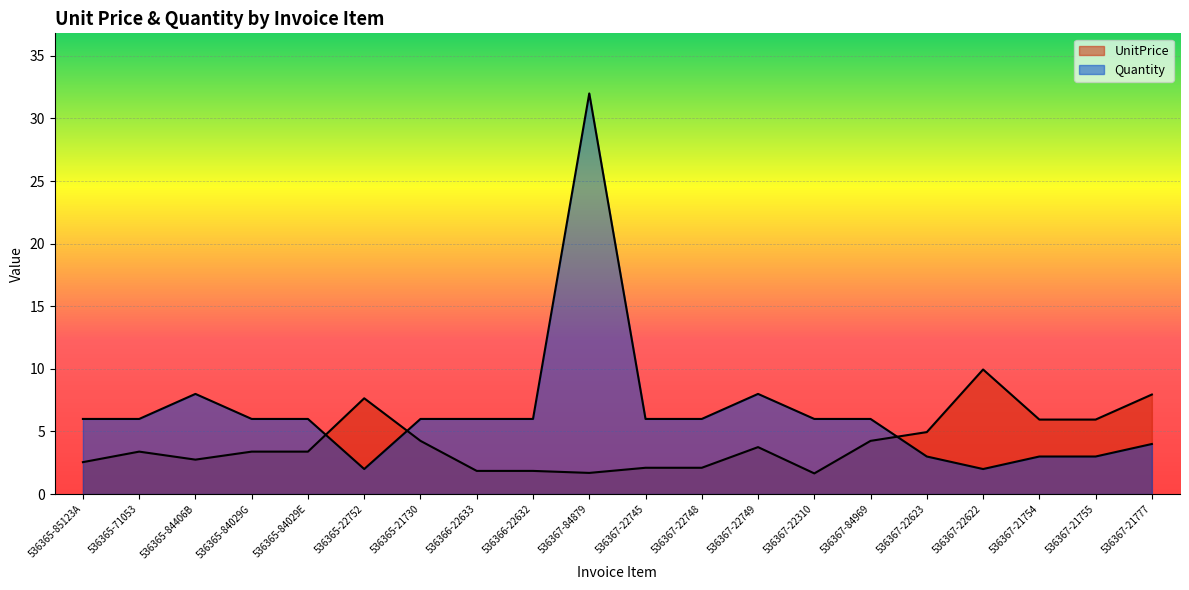

What is the value of the Quantity point at the 12th from the left?

6.0